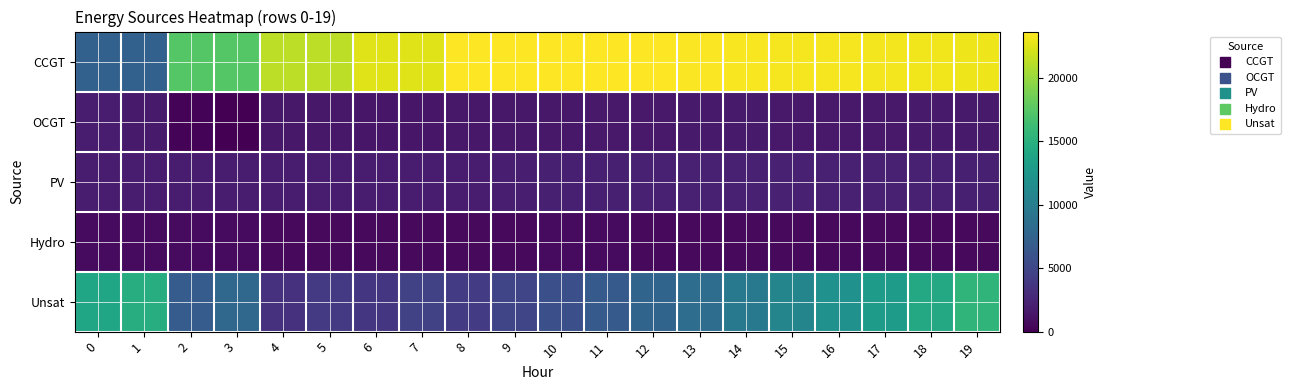

What is the difference between the highest and lowest values at 4?

20672